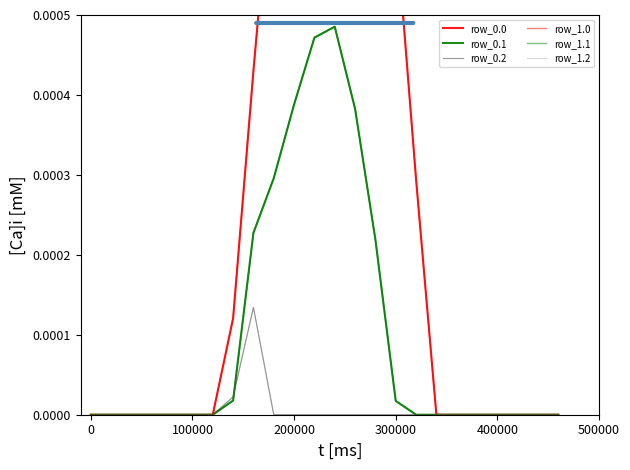

How many row_0.0 values are between 0 and 1?

24